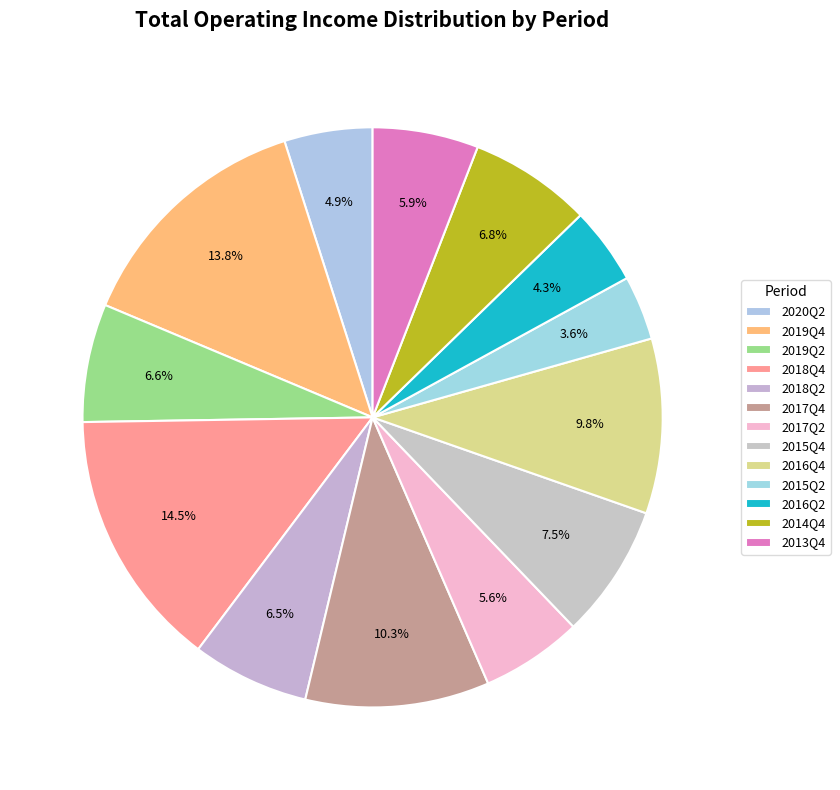

The 2020Q2 slice represents 1% of the pie. True or false?

False